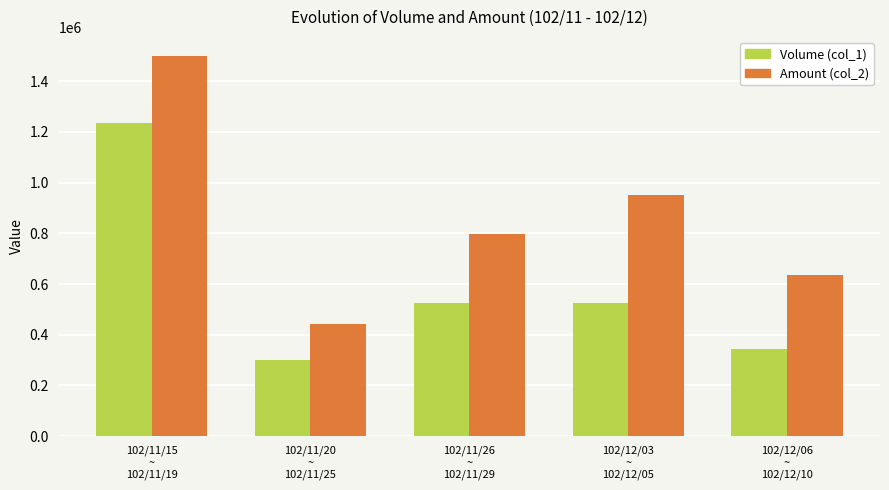

Does the chart contain stacked bars?

No